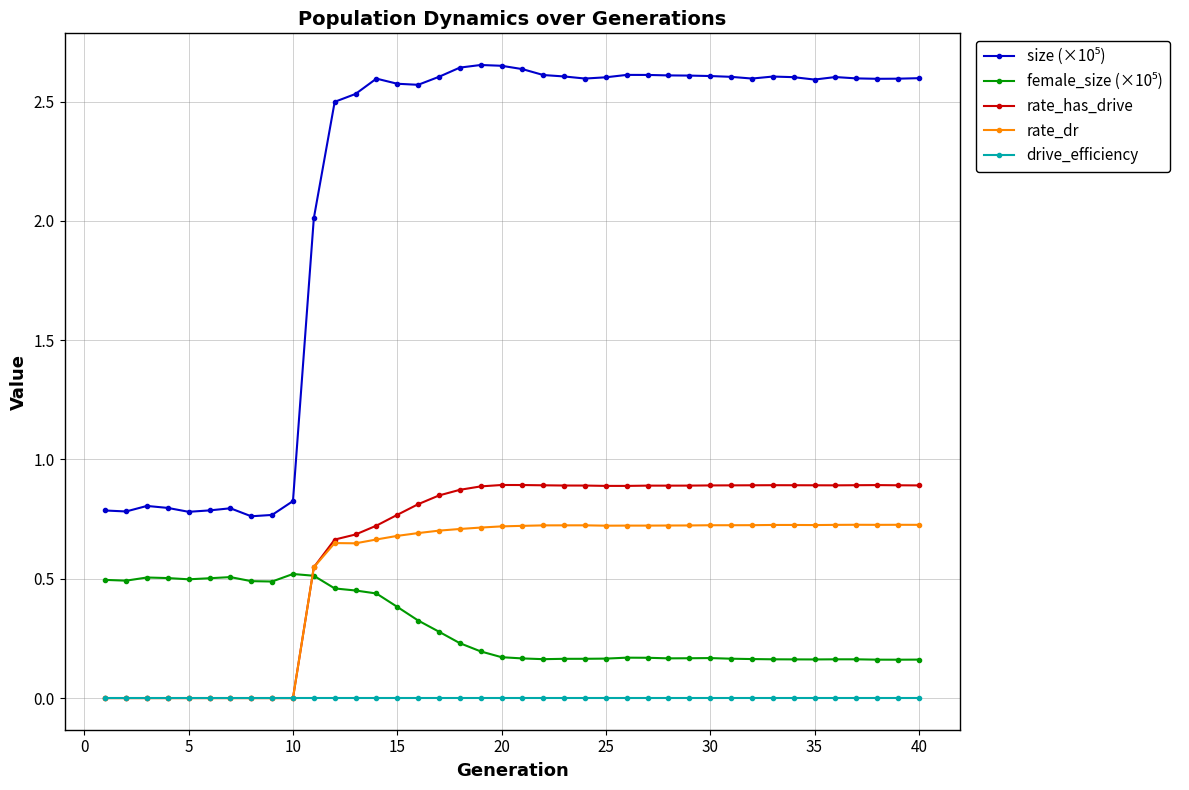

At how many categories does at least one series exceed 1?

30